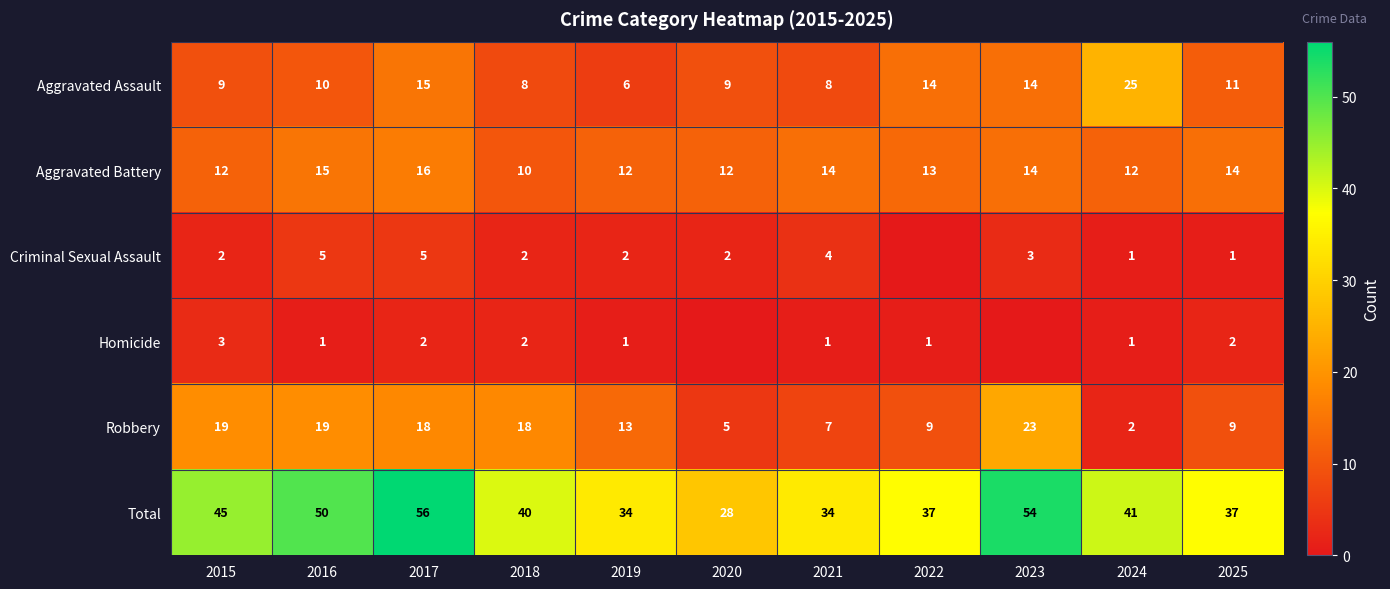

At how many categories does at least one series exceed 18?

11